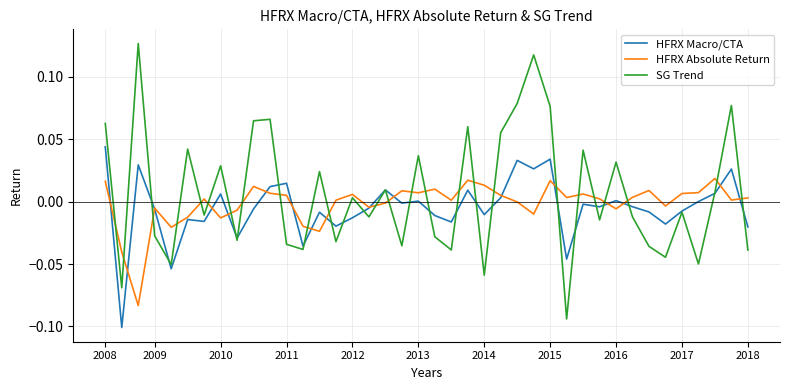

List the series in order of their peak value, highest first.

SG Trend, HFRX Macro/CTA, HFRX Absolute Return